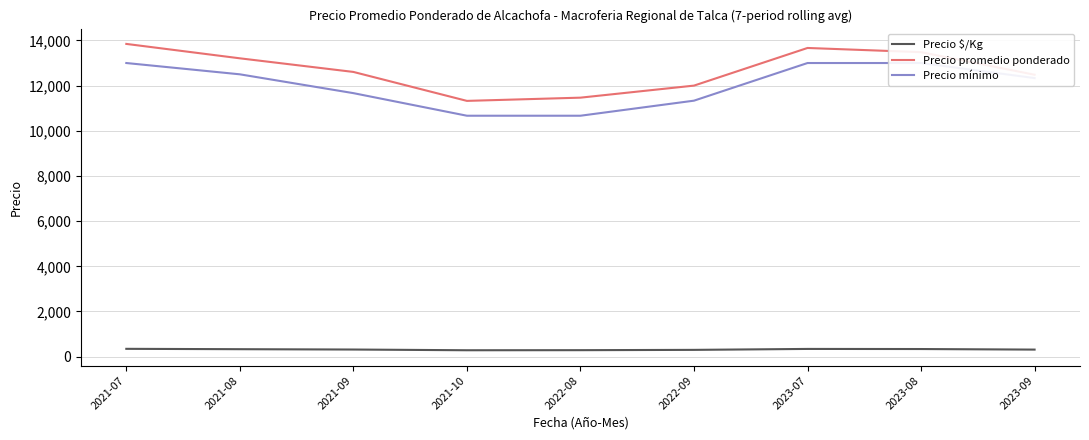

The value of Precio mínimo at 2021-07 is 5738.8. True or false?

False